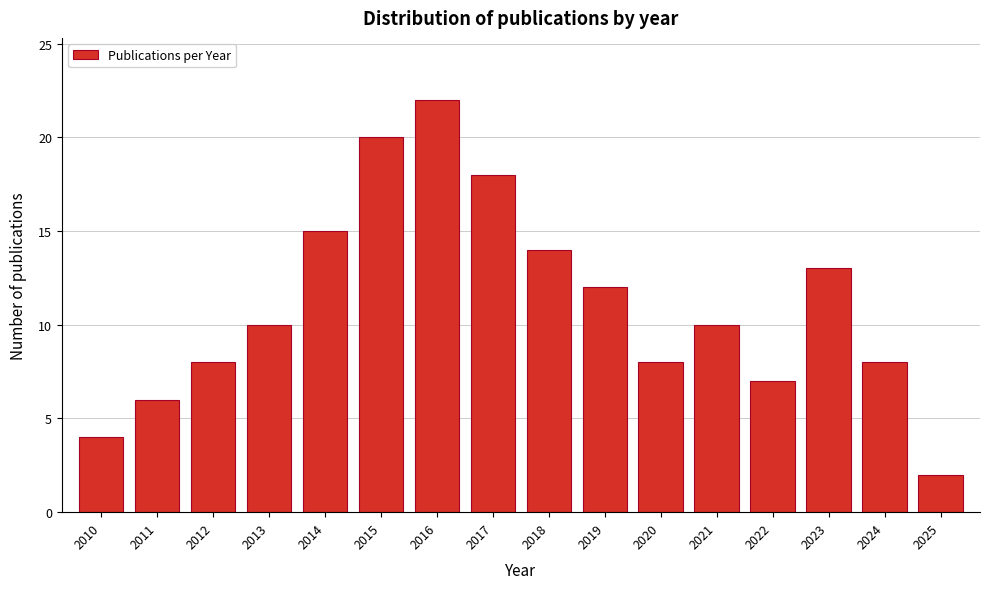

Reading left to right, list all the values displayed in this chart.

4	6	8	10	15	20	22	18	14	12	8	10	7	13	8	2